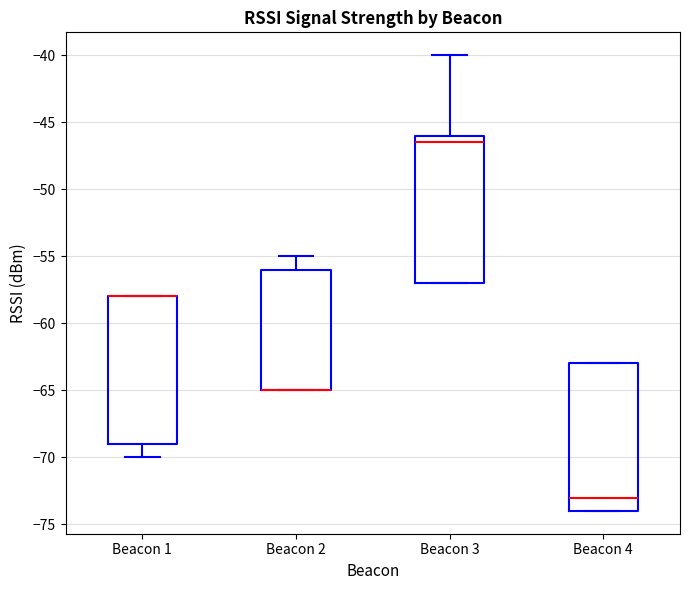

Reading left to right, read every box against the y-axis: the position of its median line, the range the box covers, and the ends of its whiskers. The values are not printed on the chart, so give them approximately, as read against the axis.

Beacon 1: median -58.0 (drawn on the box's upper edge), box -69.0 to -58.0, whiskers -70.0 to -58.0
Beacon 2: median -65.0 (drawn on the box's lower edge), box -65.0 to -56.0, whiskers -65.0 to -55.0
Beacon 3: median -46.5, box -57.0 to -46.0, whiskers -57.0 to -40.0
Beacon 4: median -73.0, box -74.0 to -63.0, whiskers -74.0 to -63.0